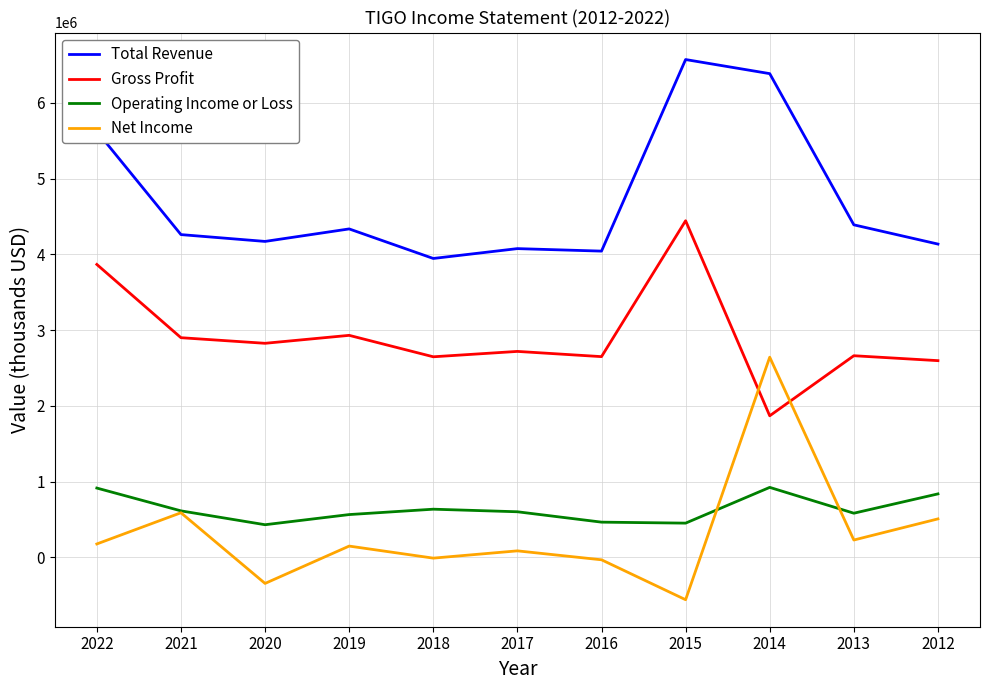

What are all the series names shown in the legend?

Total Revenue, Gross Profit, Operating Income or Loss, Net Income